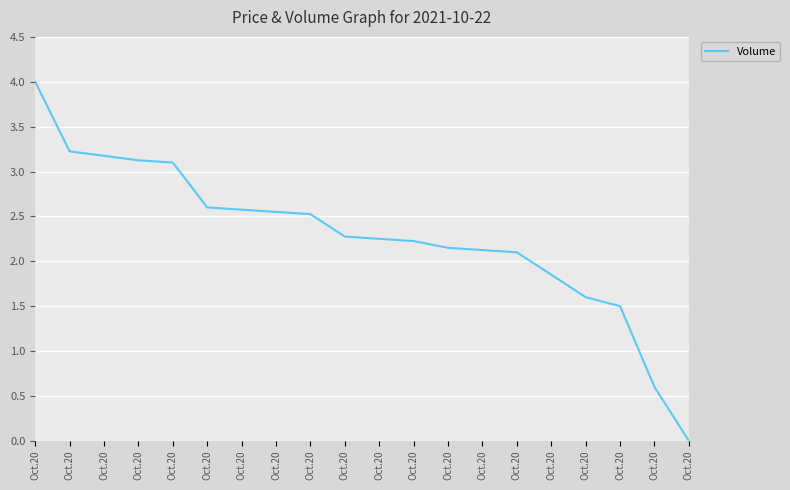

Between Oct.20 and Oct.20, which is larger?

Oct.20